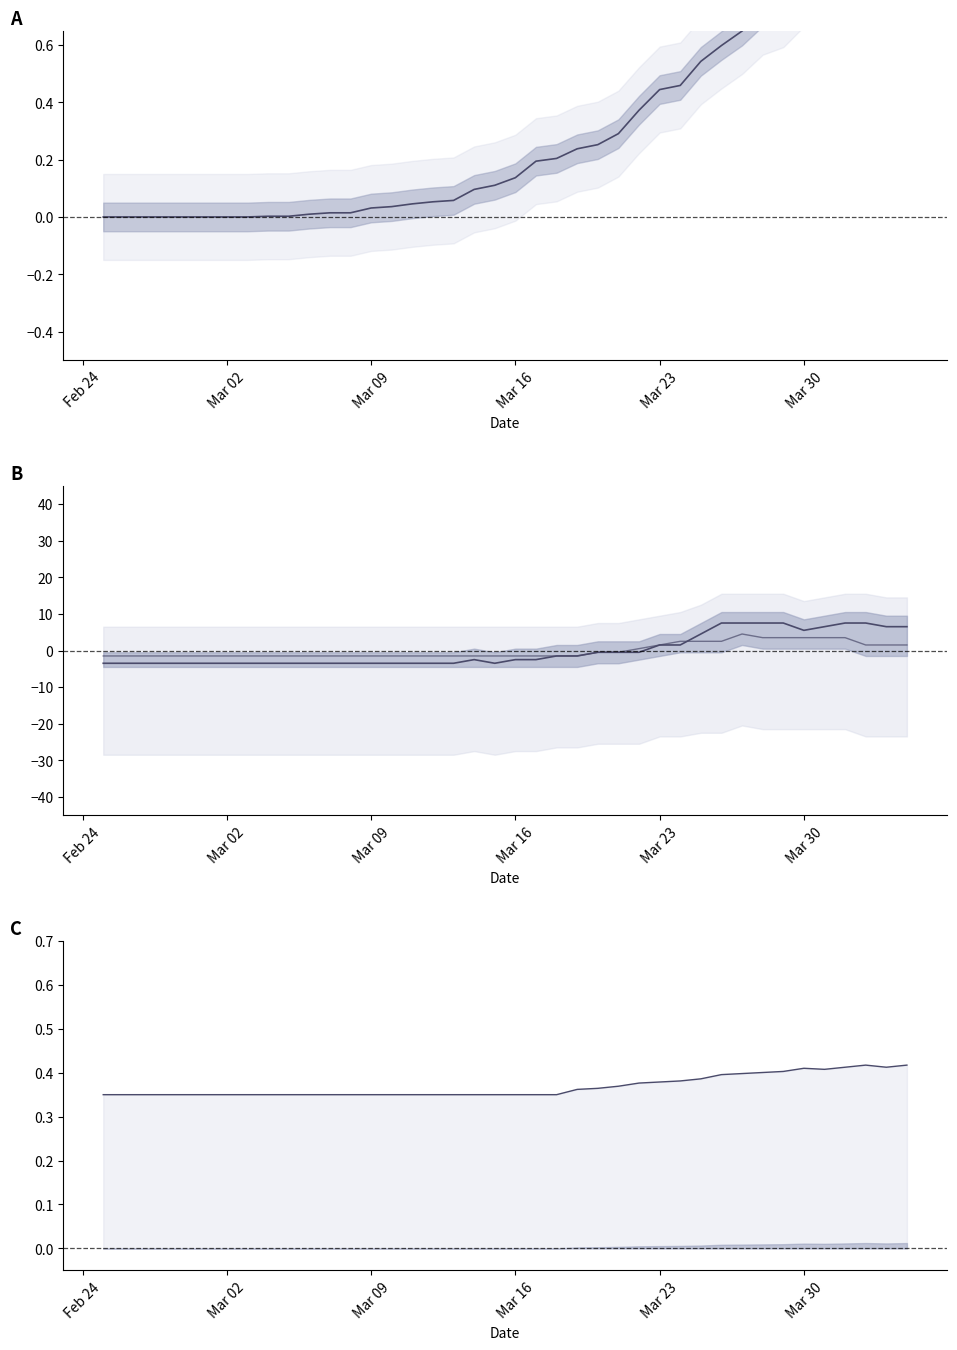

Reading left to right, what are all the values shown in this chart?

CH: 0.0	0.0	0.0	0.0	0.0	0.0	0.0	0.0	0.0	0.0	0.0	0.0	0.0	0.0	0.0	0.0	0.1	0.1	0.1	0.1	0.1	0.2	0.2	0.2	0.3	0.3	0.4	0.4	0.5	0.5	0.6	0.6	0.7	0.7	0.8	0.9	1.0	1.0	1.0	1.0
GR: -3.5	-3.5	-3.5	-3.5	-3.5	-3.5	-3.5	-3.5	-3.5	-3.5	-3.5	-3.5	-3.5	-3.5	-3.5	-3.5	-3.5	-3.5	-2.5	-3.5	-2.5	-2.5	-1.5	-1.5	-0.5	-0.5	-0.5	1.5	1.5	4.5	7.5	7.5	7.5	7.5	5.5	6.5	7.5	7.5	6.5	6.5
JU: -1.5	-1.5	-1.5	-1.5	-1.5	-1.5	-1.5	-1.5	-1.5	-1.5	-1.5	-1.5	-1.5	-1.5	-1.5	-1.5	-1.5	-1.5	-1.5	-1.5	-1.5	-1.5	-1.5	-1.5	-0.5	-0.5	0.5	1.5	2.5	2.5	2.5	4.5	3.5	3.5	3.5	3.5	3.5	1.5	1.5	1.5
VS upper: 0.3	0.3	0.3	0.3	0.3	0.3	0.3	0.3	0.3	0.3	0.3	0.3	0.3	0.3	0.3	0.3	0.3	0.3	0.3	0.3	0.3	0.3	0.3	0.4	0.4	0.4	0.4	0.4	0.4	0.4	0.4	0.4	0.4	0.4	0.4	0.4	0.4	0.4	0.4	0.4